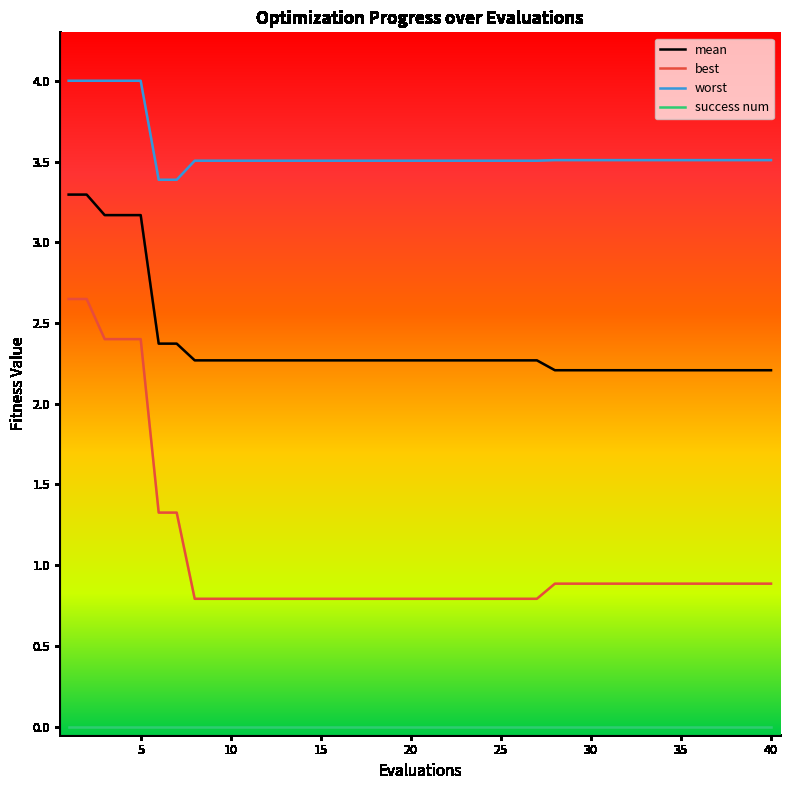

What is the highest value of the mean series?

3.3